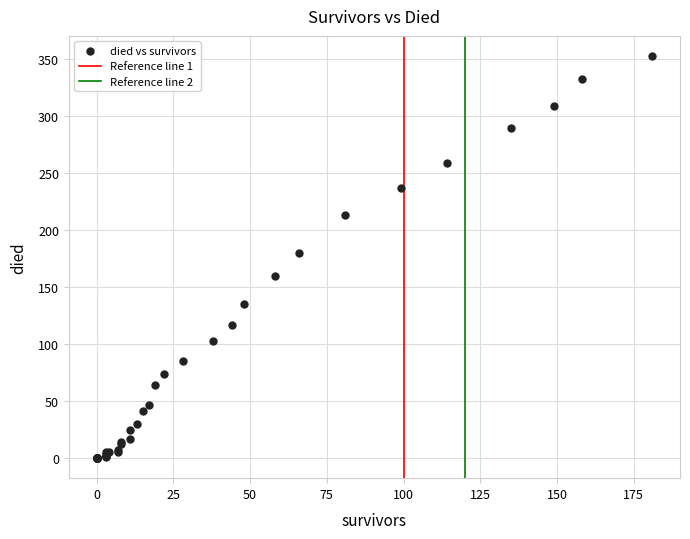

What Y value in the scatter plot is closest to 176?

180